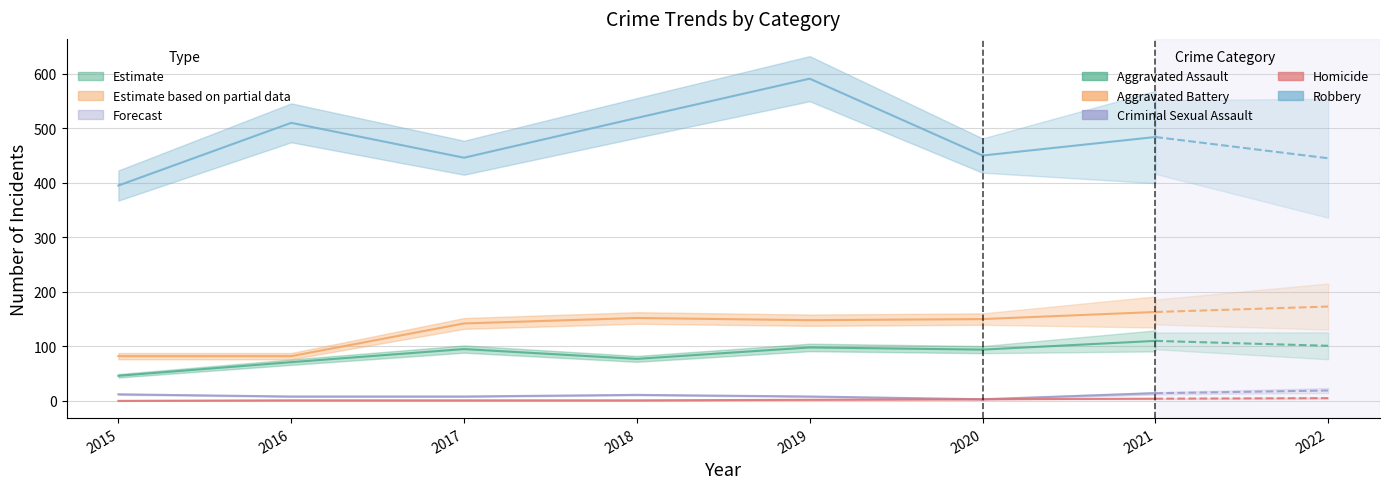

Reading left to right, transcribe all the data shown in this chart.

Aggravated Assault: 46	71	95	77	98	94
Aggravated Battery: 82	82	142	152	148	150
Criminal Sexual Assault: 12	8	8	11	8	3
Homicide: 0	1	1	1	2	3
Robbery: 395	510	446	519	591	450